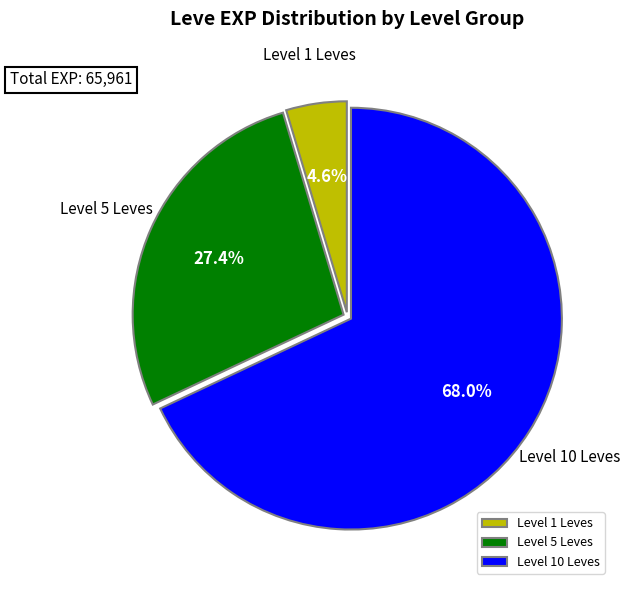

Does any single category account for the majority?

Yes